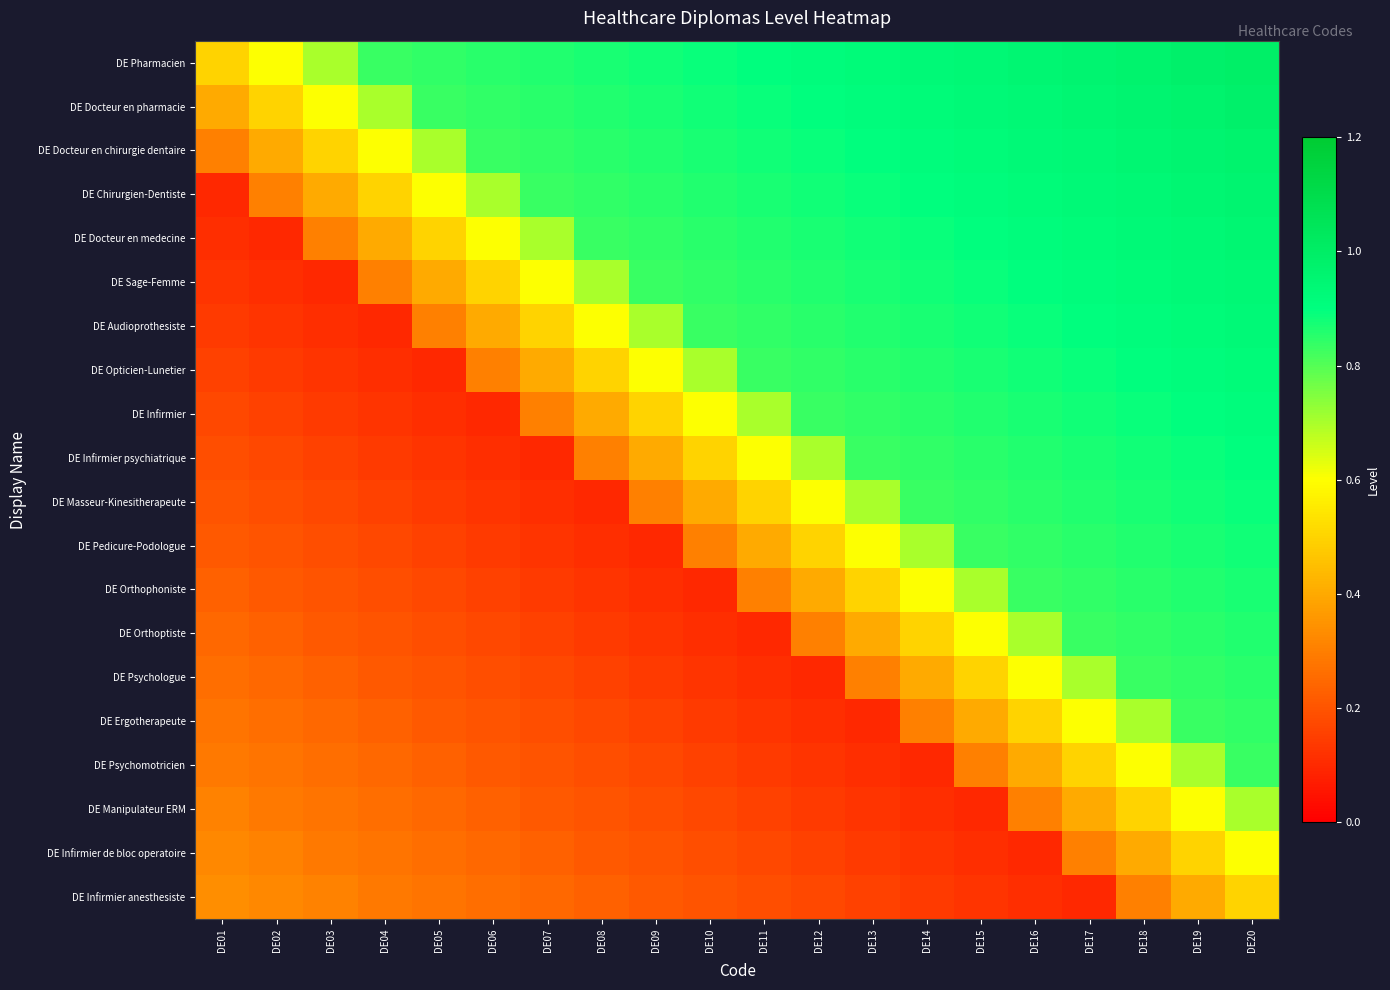

Which label corresponds to the largest value in the chart?

DE20